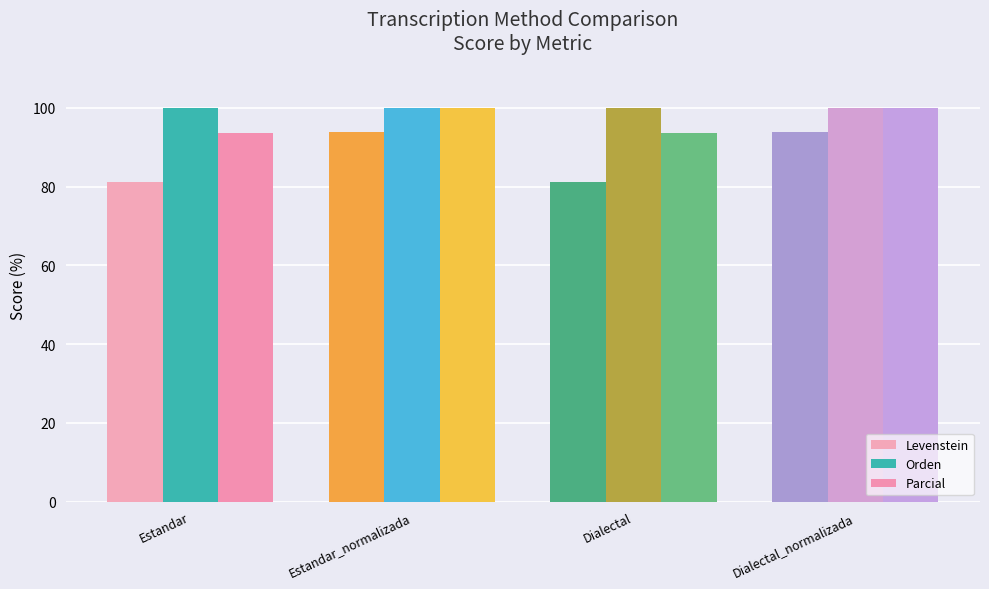

True or false: Orden has a value of 100.0 at Estandar_normalizada.

True